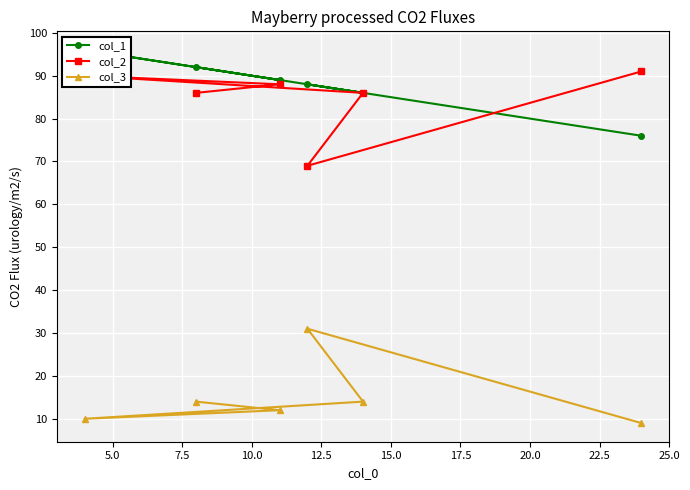

What are all the series names shown in the legend?

col_1, col_2, col_3